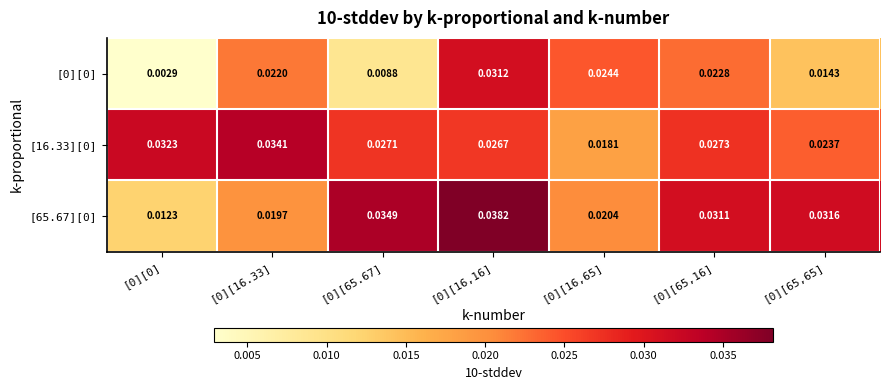

Is the value of [0][0] at [0][65,65] greater than the value of [16.33][0] at [0][65,65]?

No